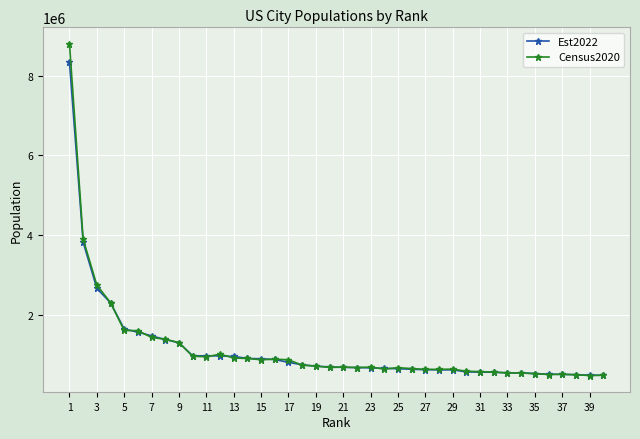

What is the value of the Census2020 point at the 32nd from the left?

564559